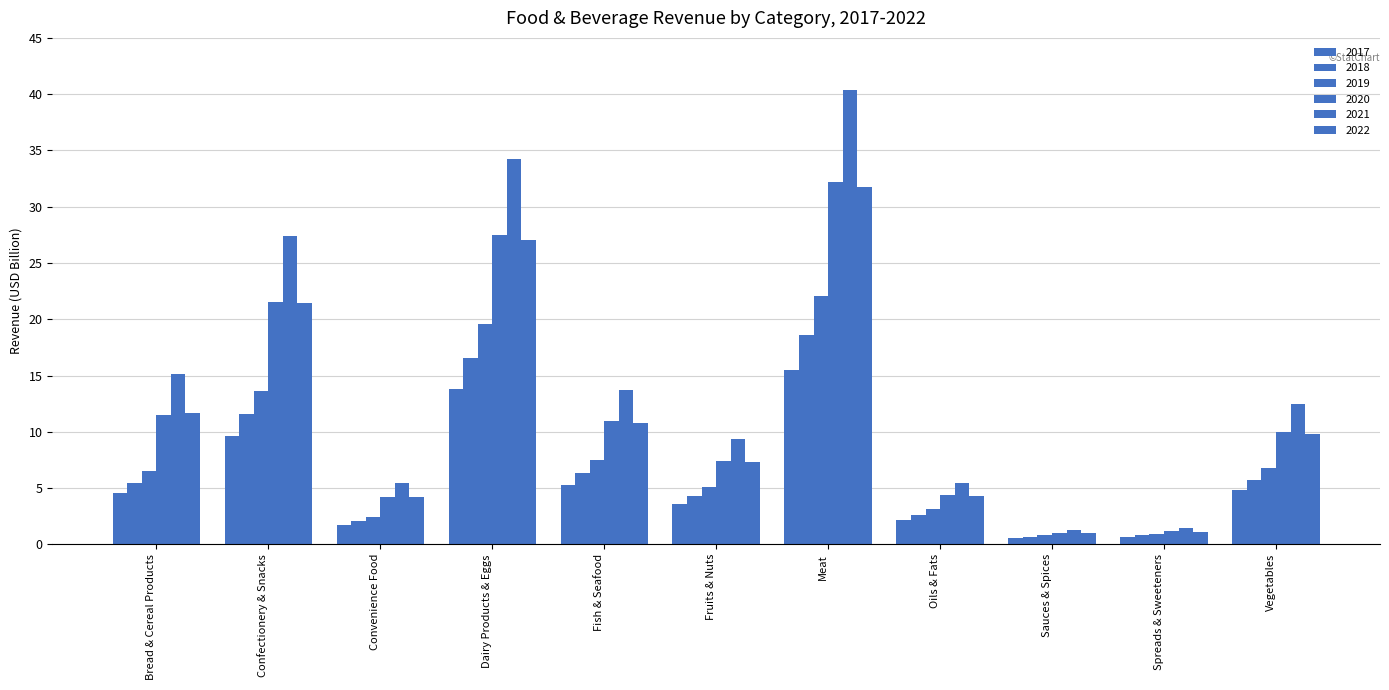

Does the chart contain stacked bars?

No